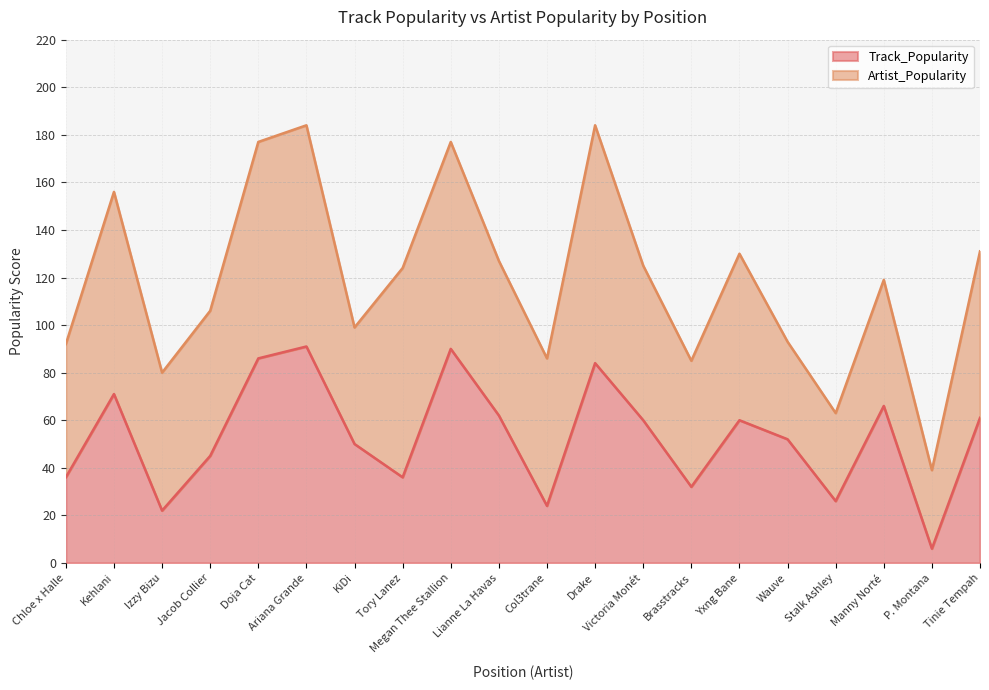

What value does the data have at Brasstracks, to the nearest 10?

30